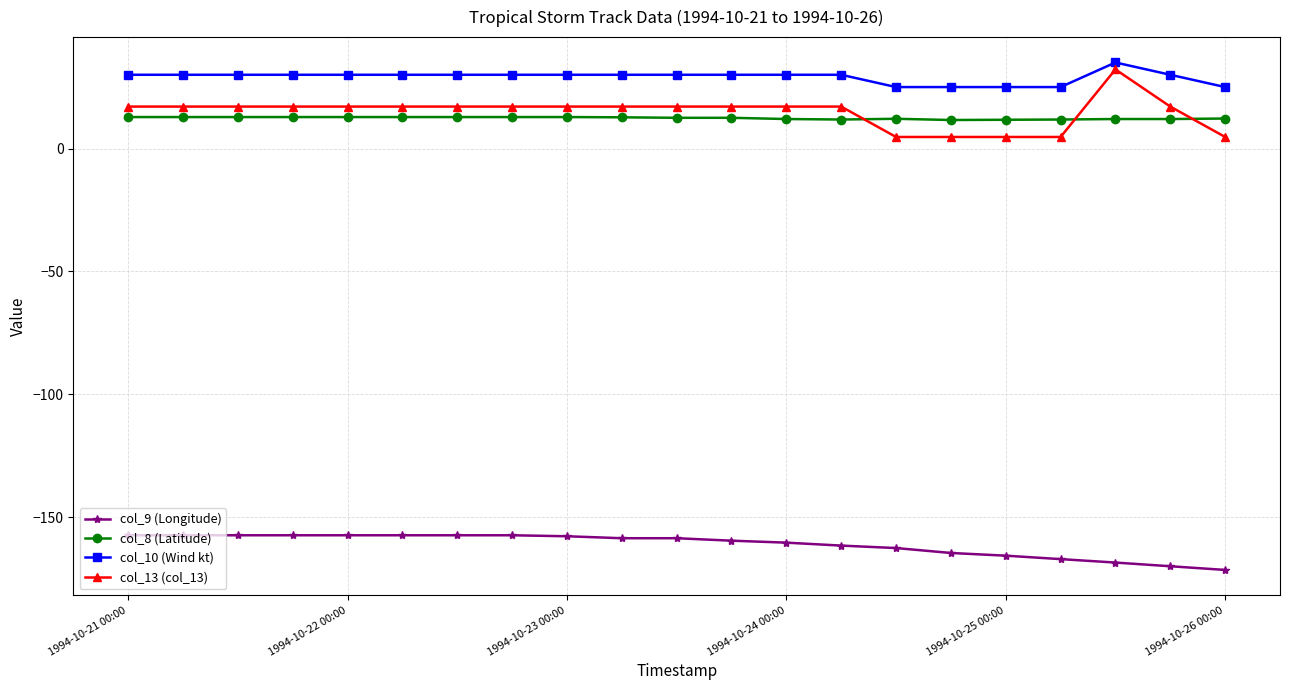

What is the difference between the second highest and second lowest values in the col_10 (Wind kt) series?

5.0